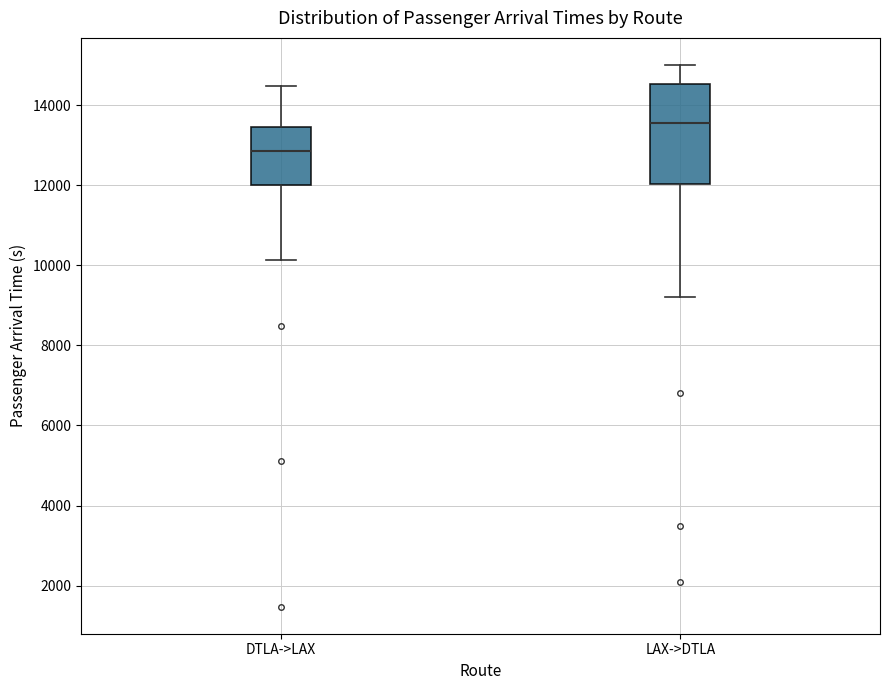

Reading left to right, transcribe this box plot: for each box, give where its median line is, the range the box spans, and where its two whiskers end, as read against the y-axis. The values are not printed on the chart, so give them approximately, as read against the axis.

DTLA->LAX: median 12800, box 12000 to 13400, whiskers 10200 to 14400
LAX->DTLA: median 13600, box 12000 to 14600, whiskers 9200 to 15000